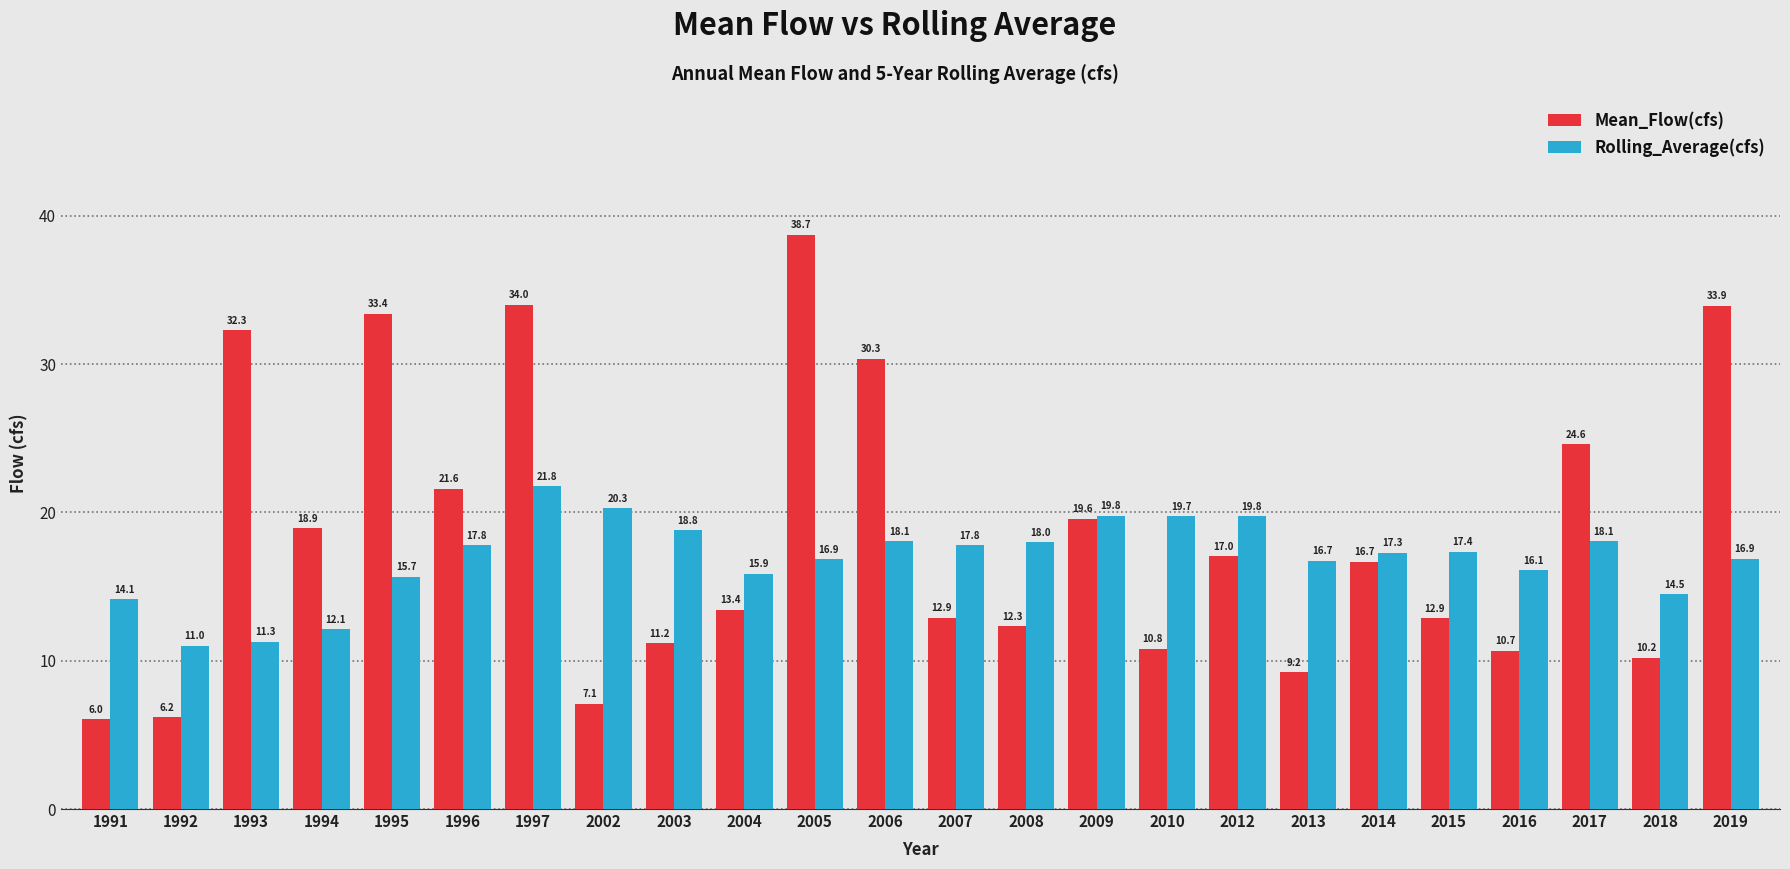

What is the maximum value shown in the chart?

38.7